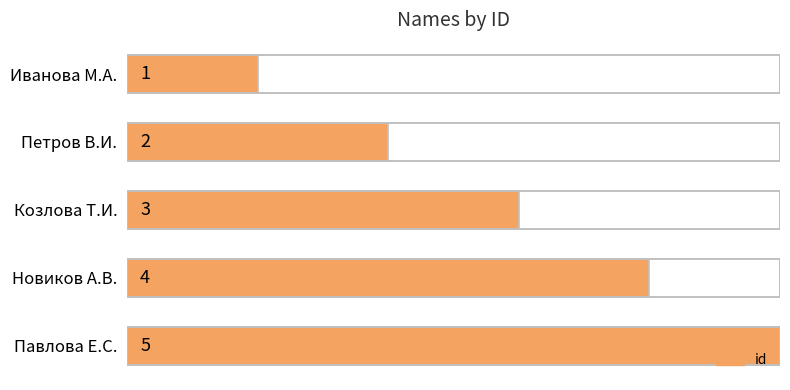

Does the chart contain any negative values?

No